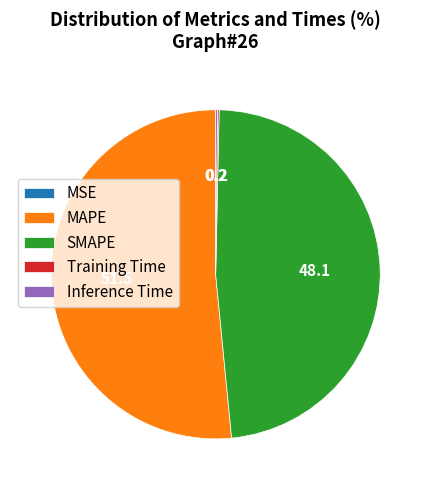

Which slice is the largest?

MAPE